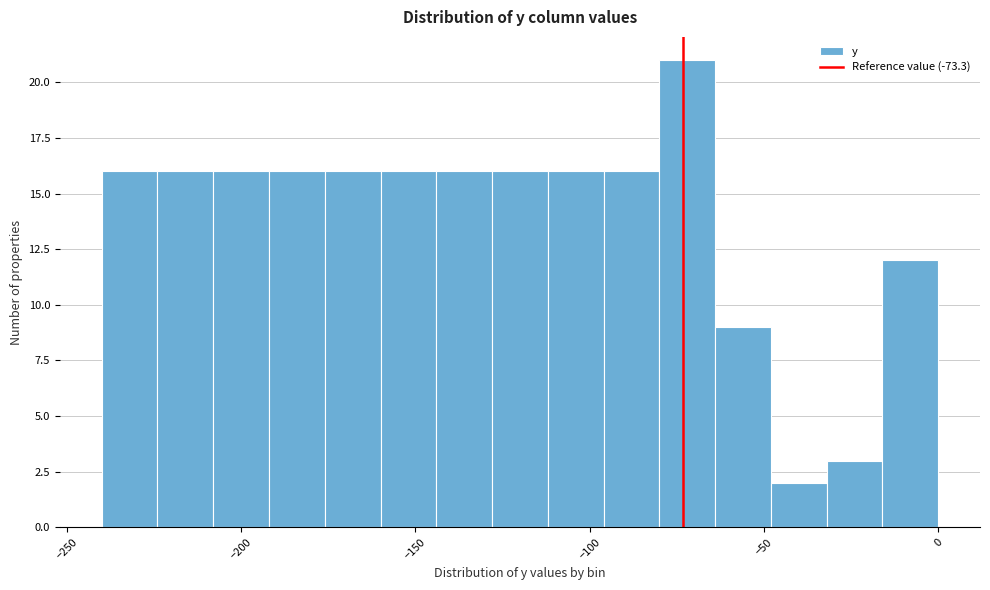

Around what value on the x-axis is the tallest bar? Give the approximate position of its centre, as read against the axis.

-70